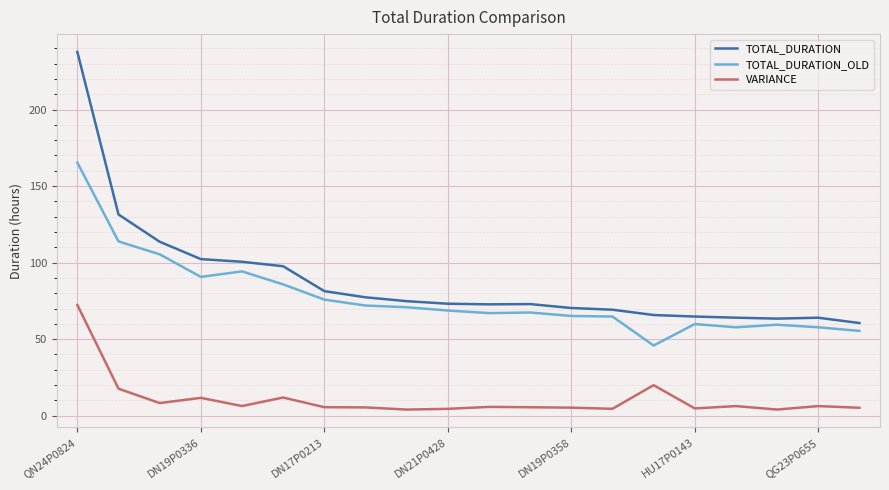

Which series has the largest range (max minus min)?

TOTAL_DURATION